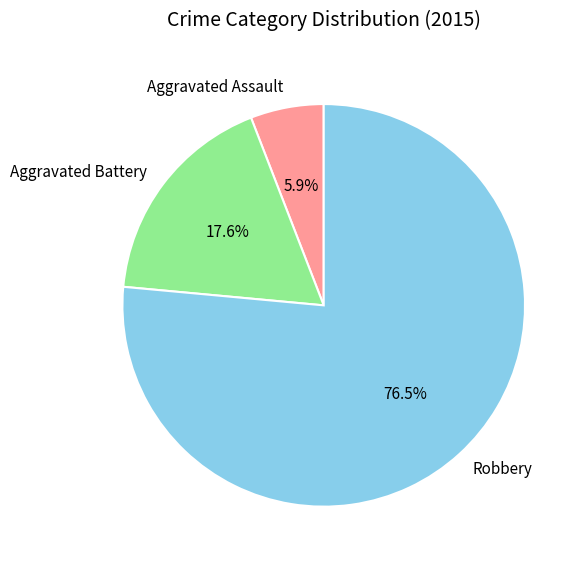

Rank the categories by value from lowest to highest.

Aggravated Assault, Aggravated Battery, Robbery